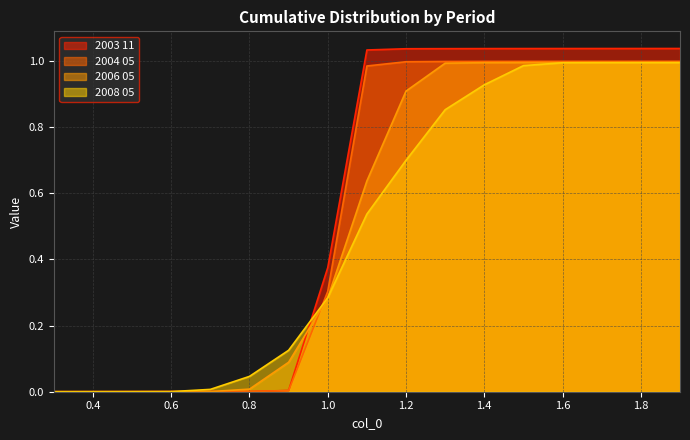

What is the label of the 4th point from the left?

0.6